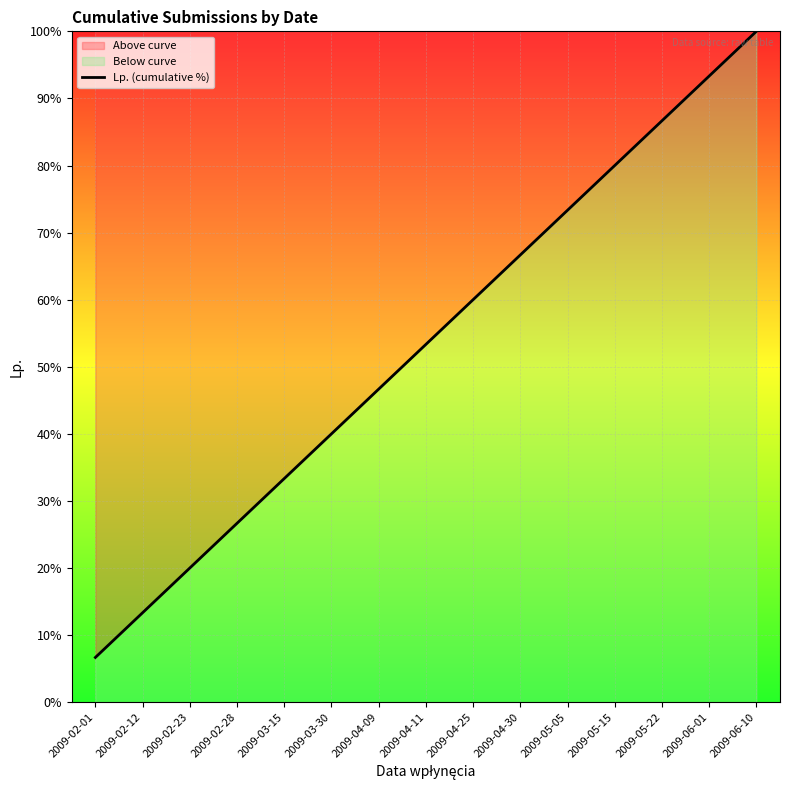

What position from the right is 2009-04-30?

6